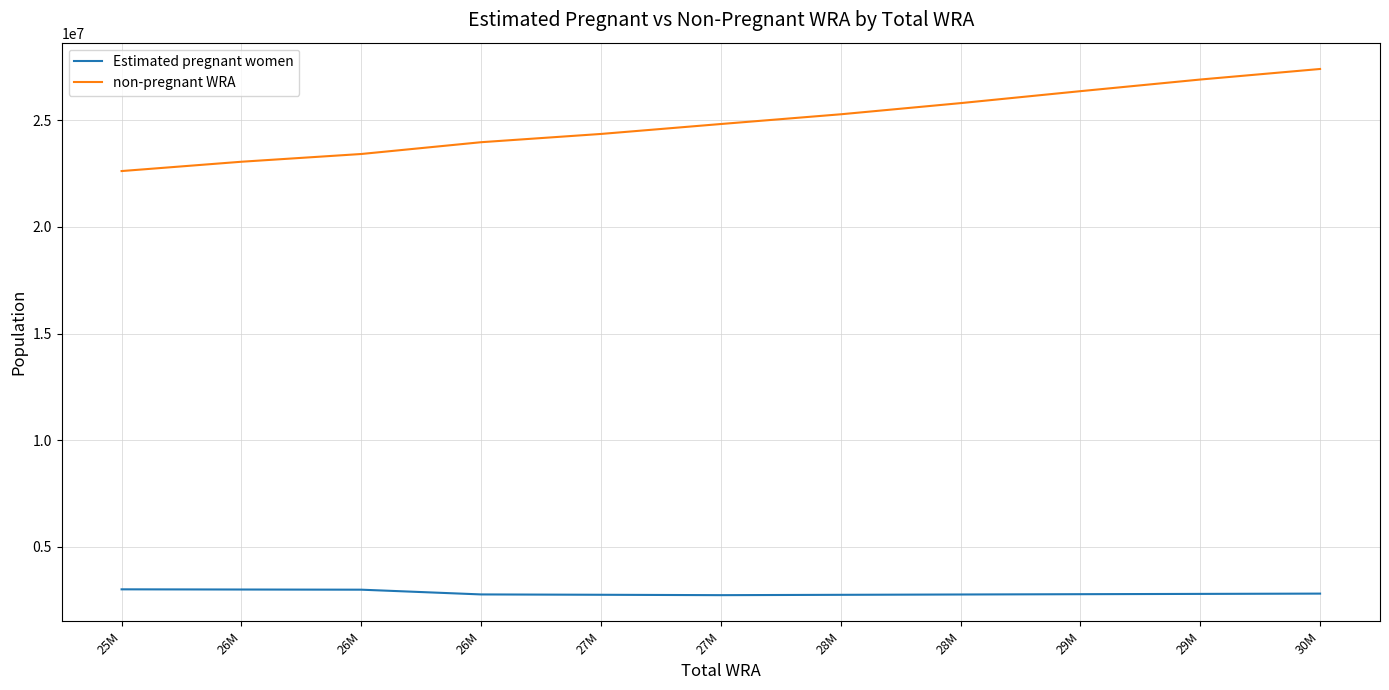

Where does the non-pregnant WRA series first go above 24820891?

27M